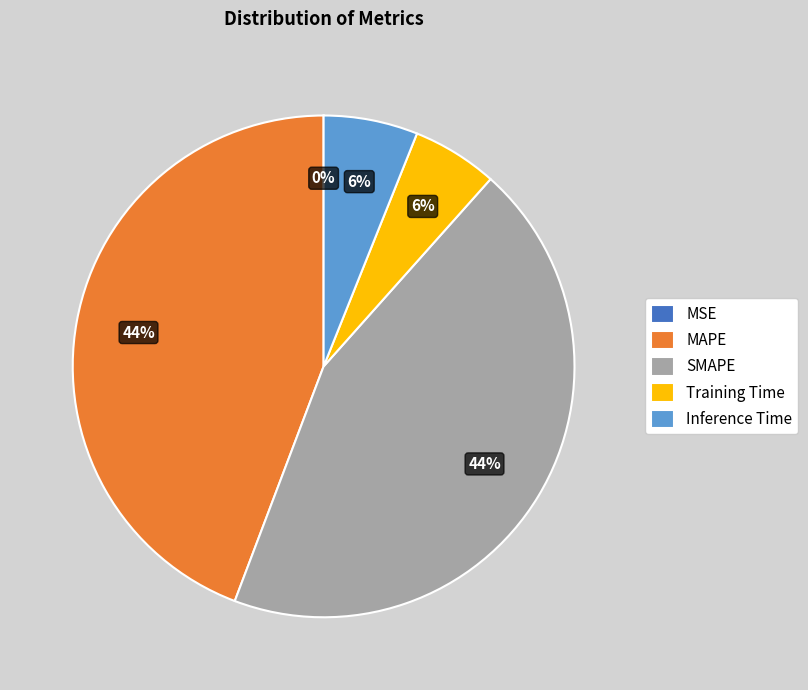

What percentage is the SMAPE slice, to the nearest percent?

44%